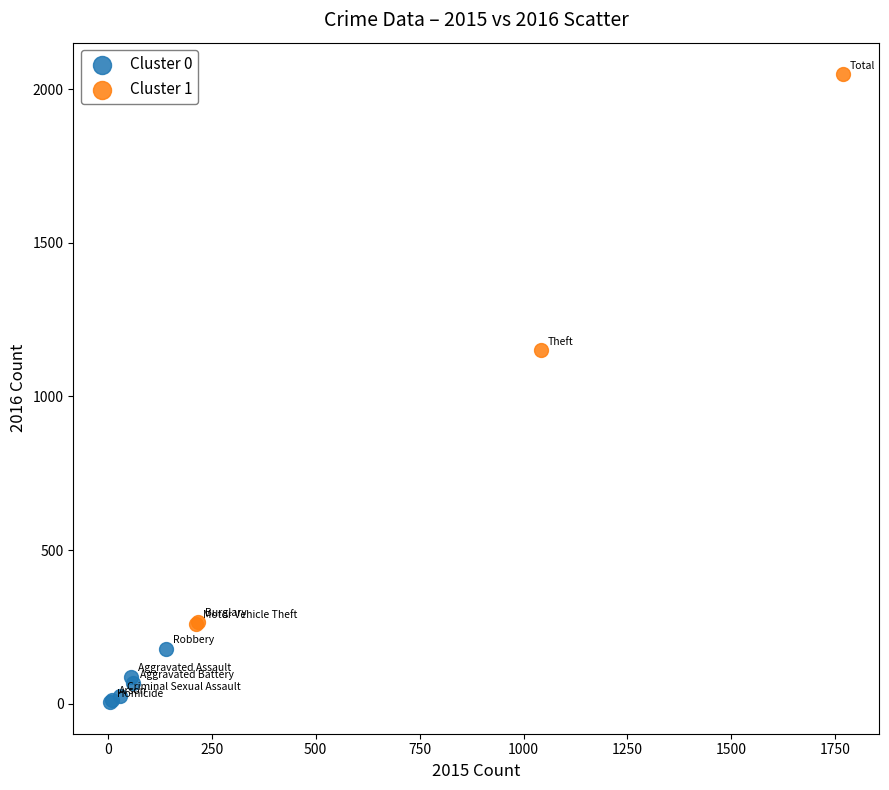

What are all the series names shown in the legend?

Cluster 0, Cluster 1